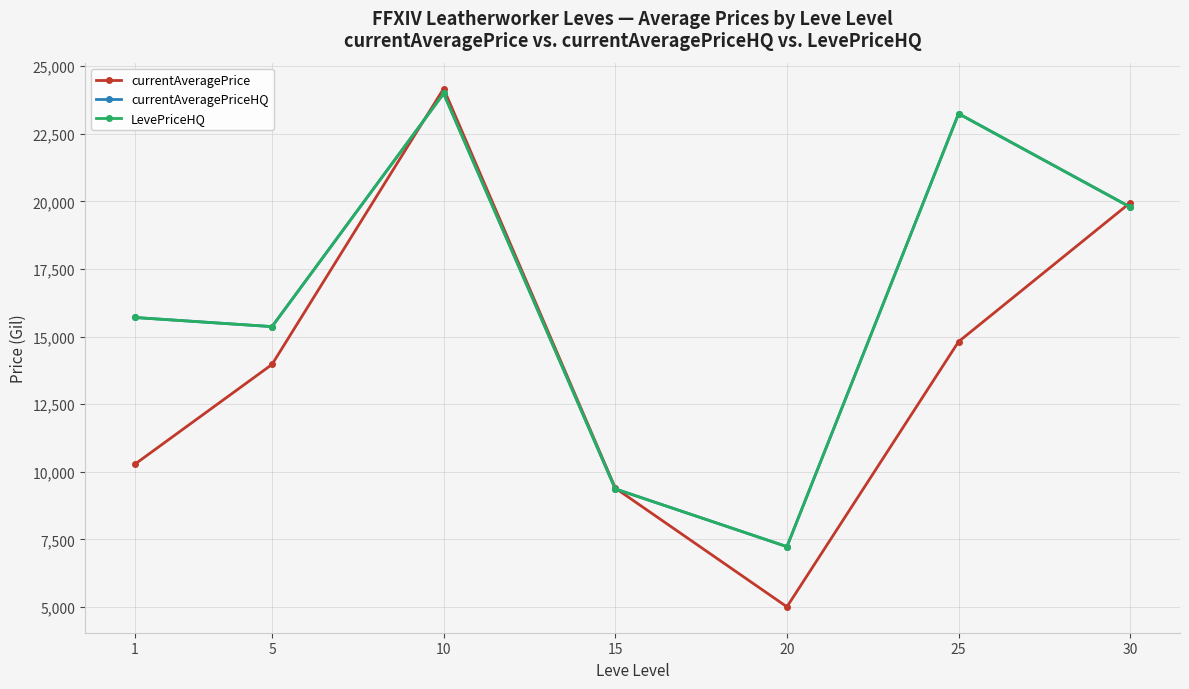

What is the sum of the currentAveragePrice values at 1 and 25?

25087.7